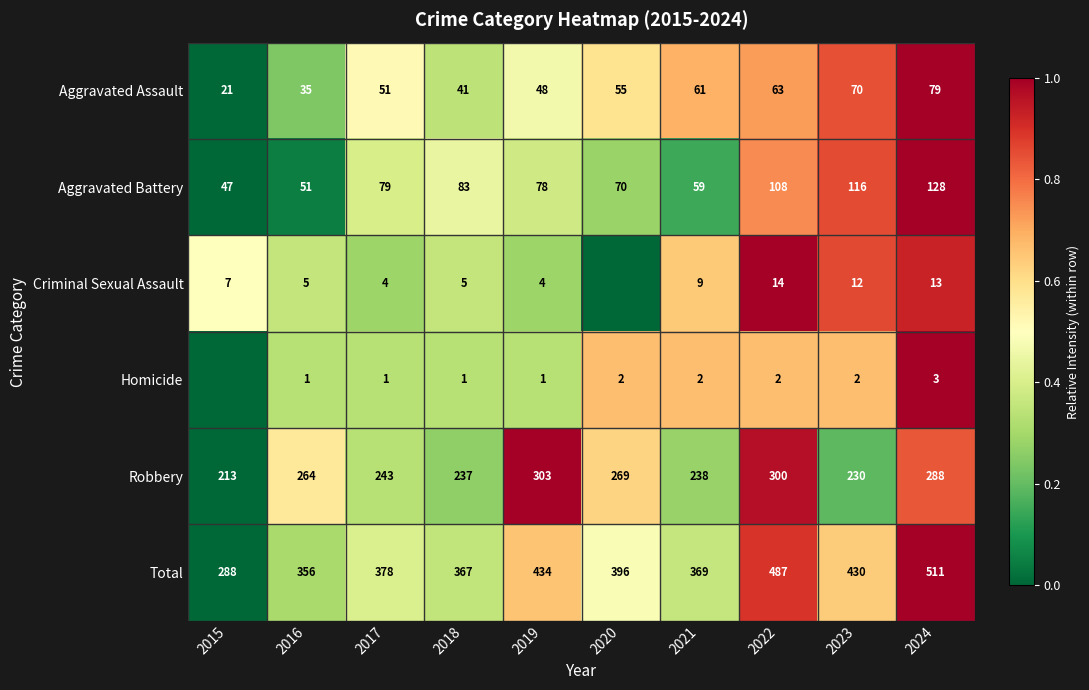

Is it true that Criminal Sexual Assault equals 3 at 2021?

False